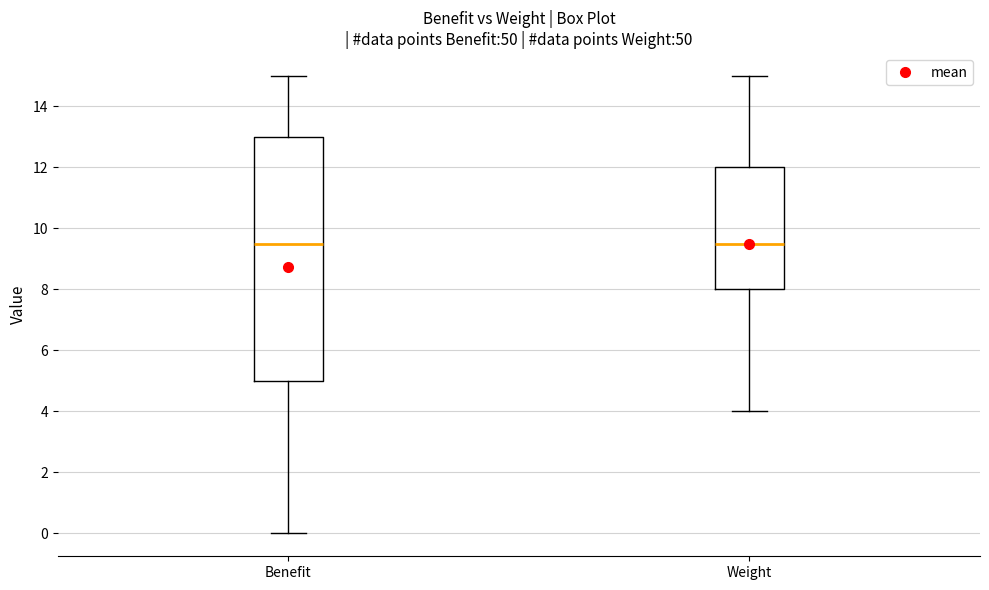

Comparing the boxes themselves (not the whiskers), which one is the tallest?

Benefit